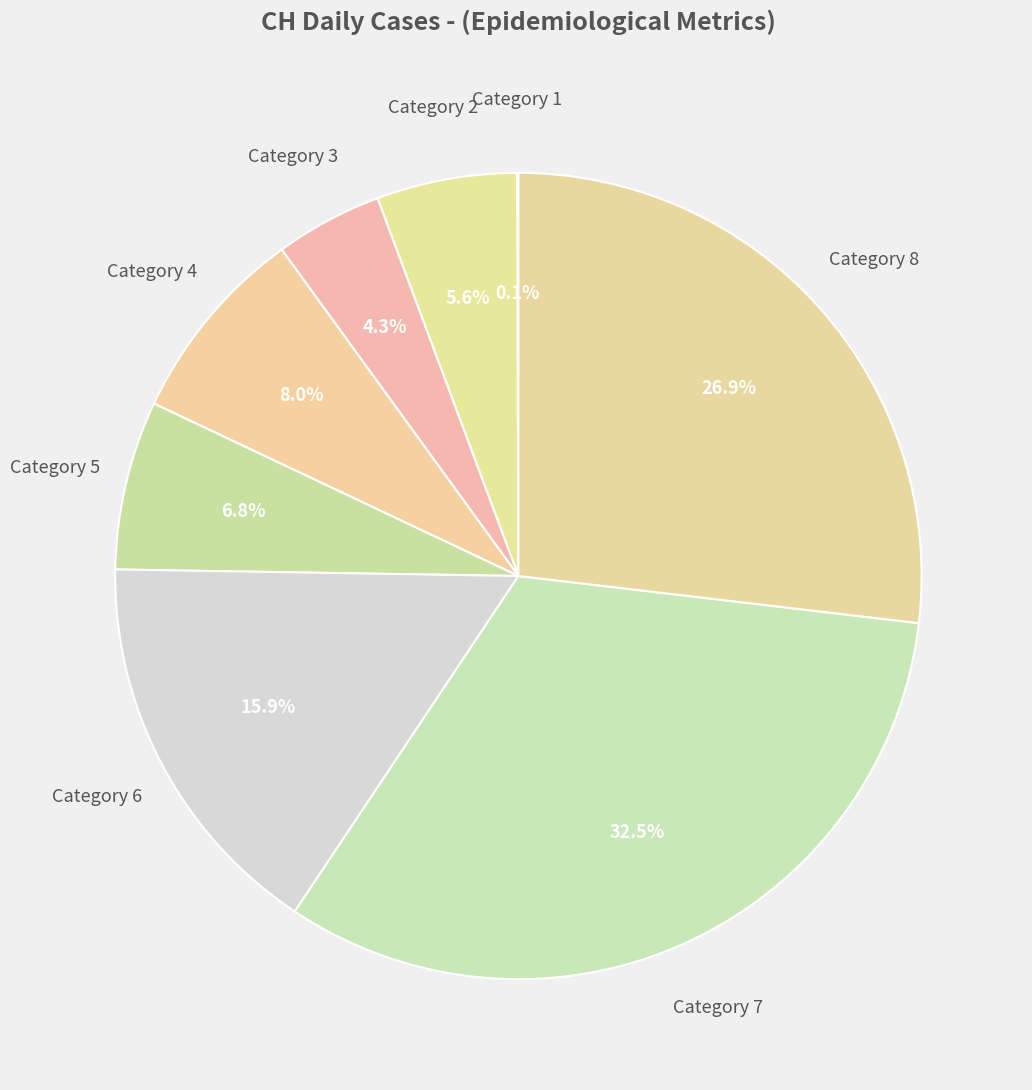

To the nearest percent, what is the difference between the largest and smallest slice percentages?

32%